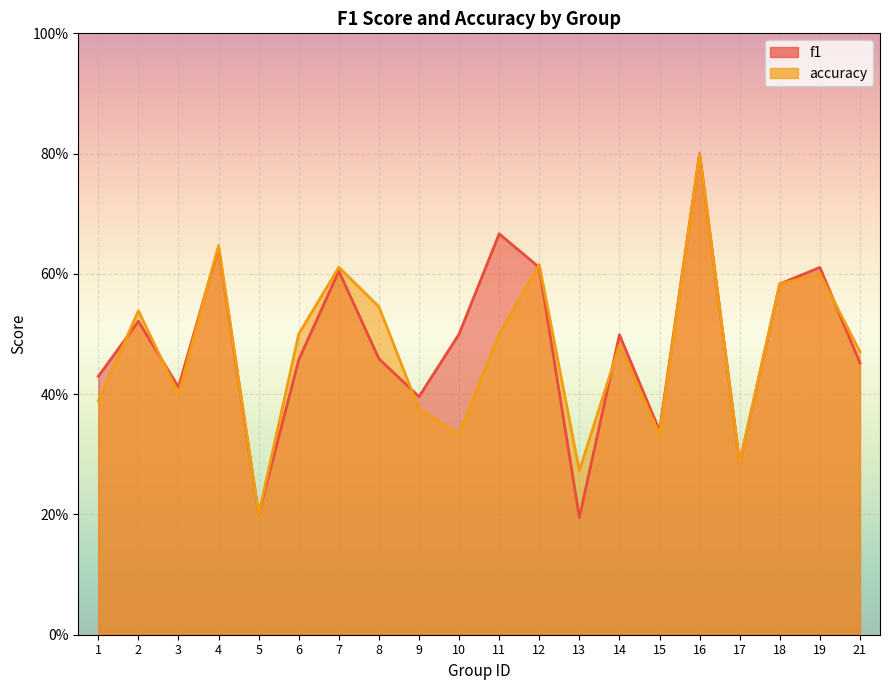

What is the difference between the maximum and second lowest values in the accuracy series?

0.5